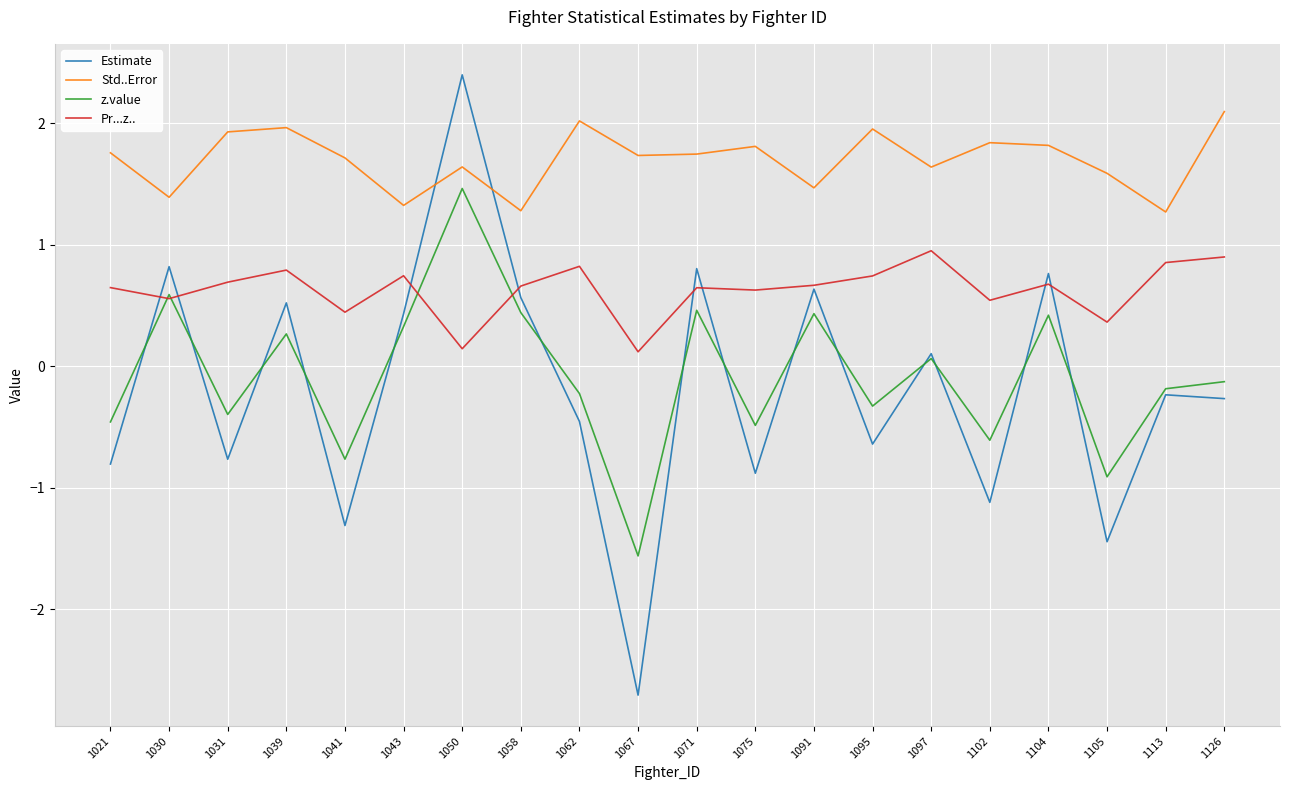

Rank the series at 1039 from lowest to highest value.

z.value, Estimate, Pr...z.., Std..Error